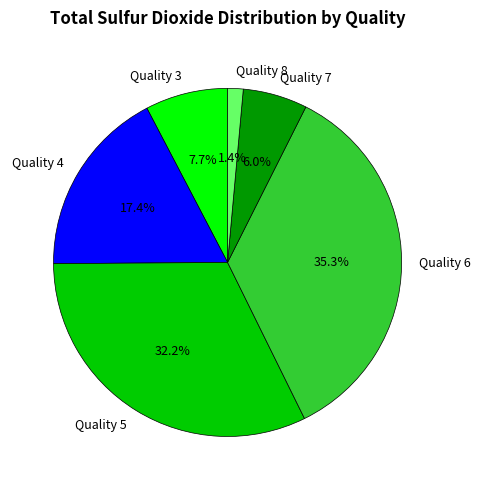

What percentage do Quality 4 and Quality 6 together represent?

52.7%